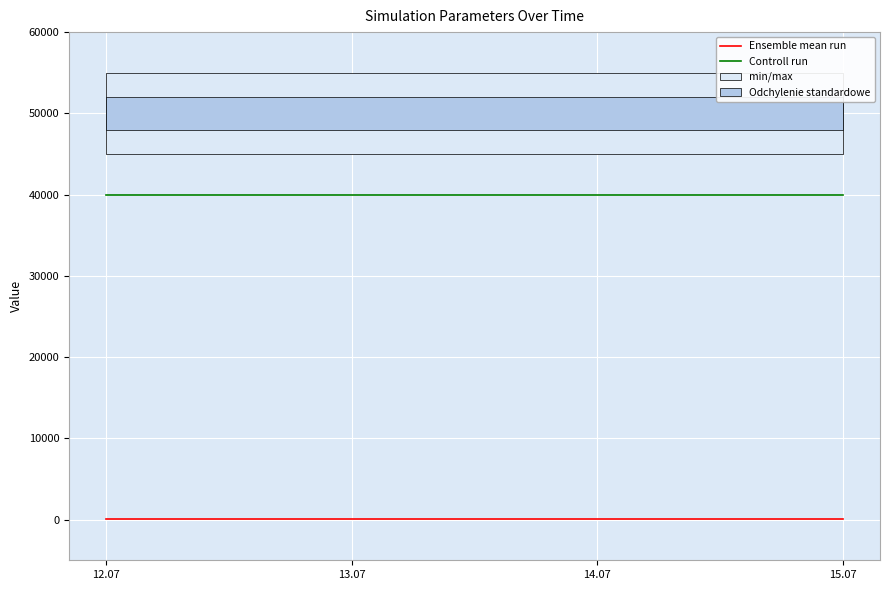

True or false: Controll run and Ensemble mean run intersect in this chart.

False